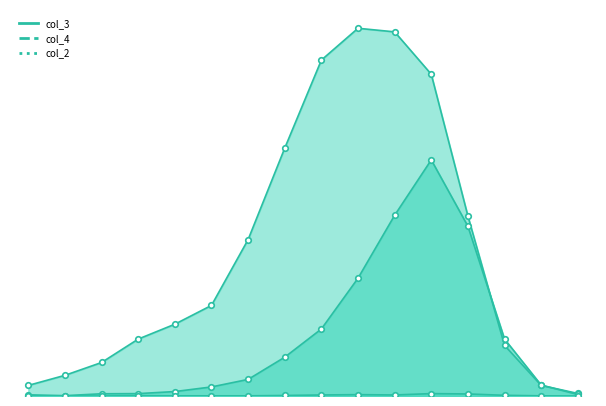

True or false: col_4 has more than 2 points higher than both neighbors.

False